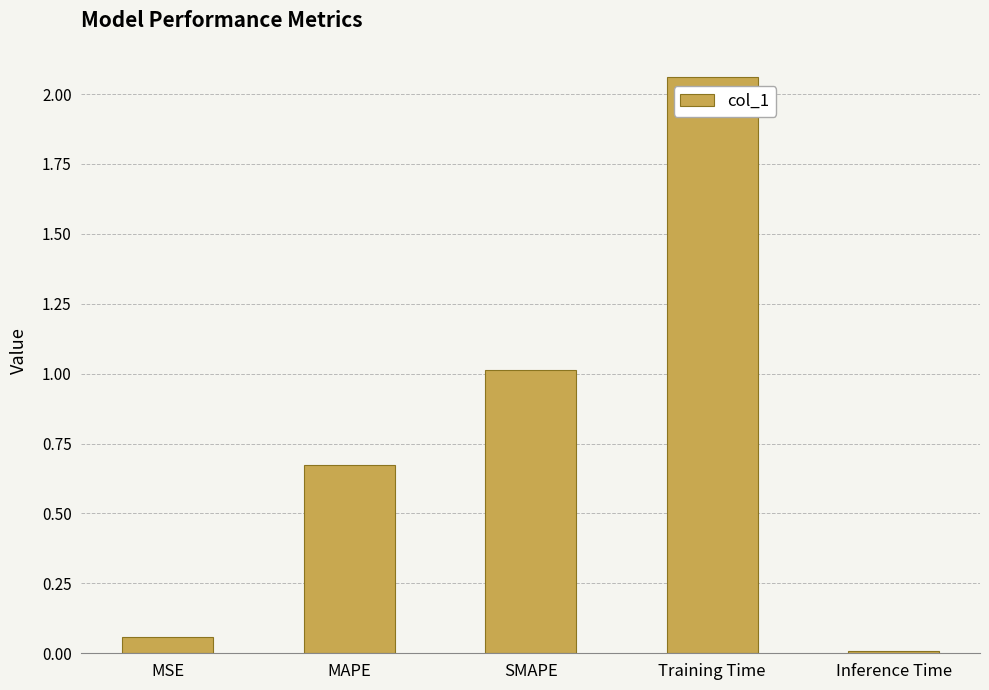

Which category has the lowest value across all series?

Inference Time